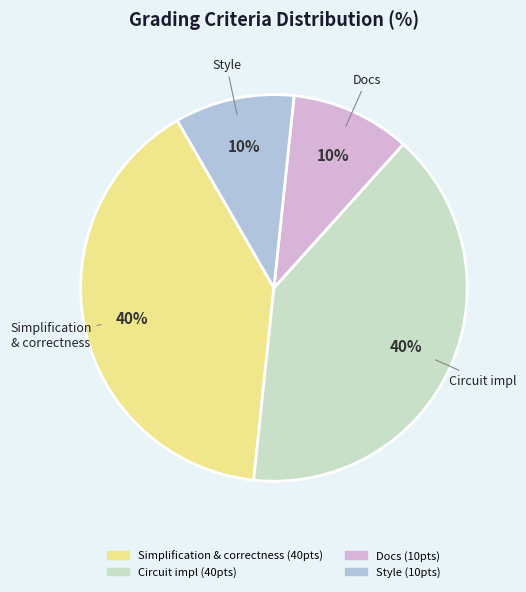

Is it true that Circuit impl is 40% of the pie?

True